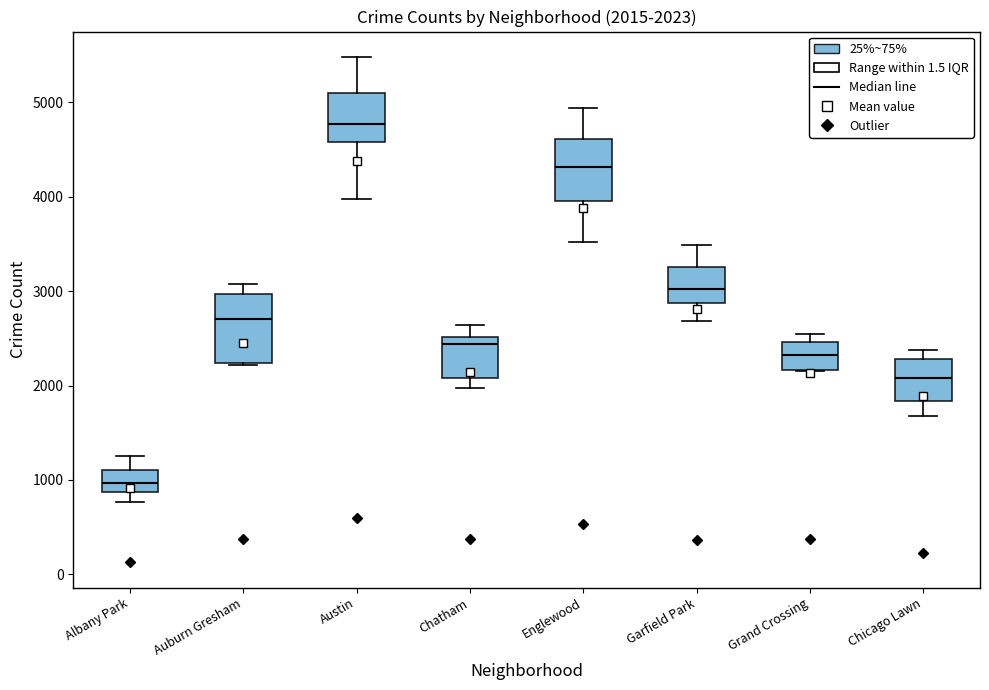

Which box has the lowest median line?

Albany Park